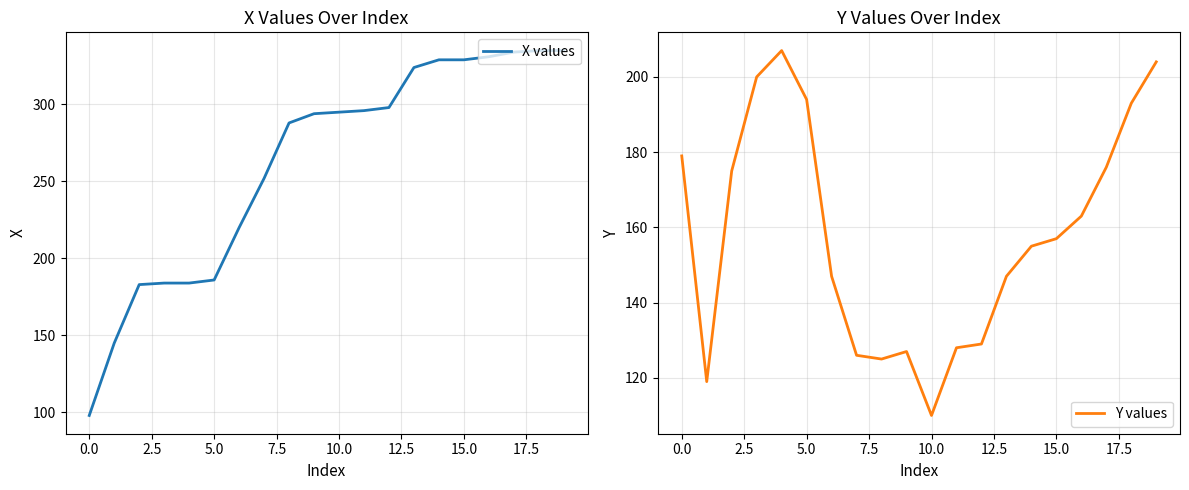

True or false: X values has more than 0 points higher than both neighbors.

False